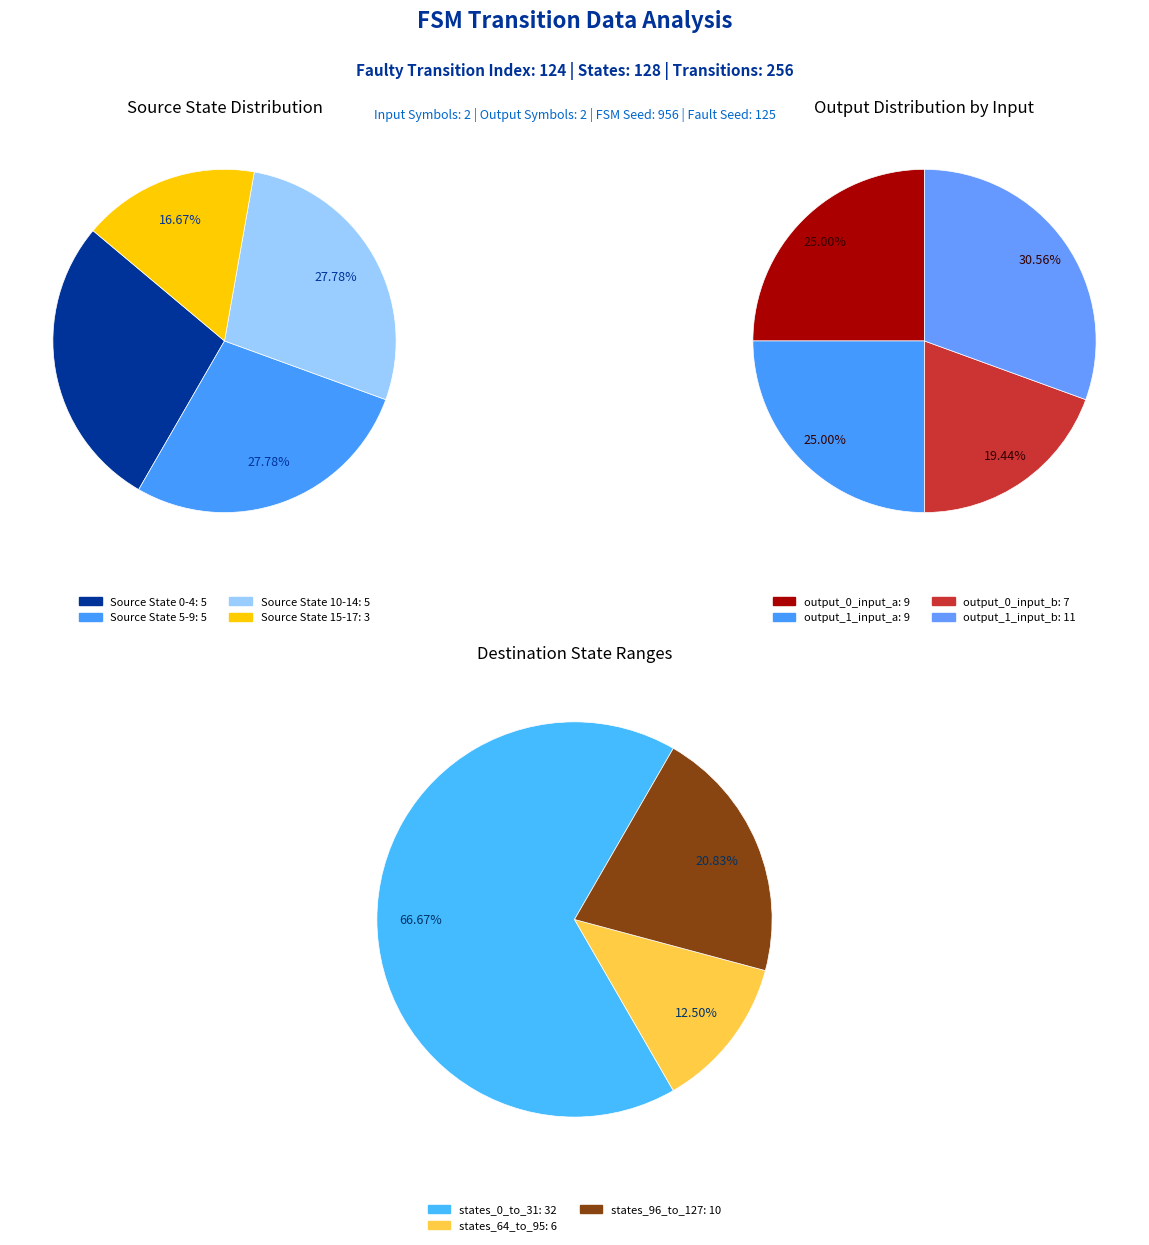

Does 19 represent more than half of the total?

No